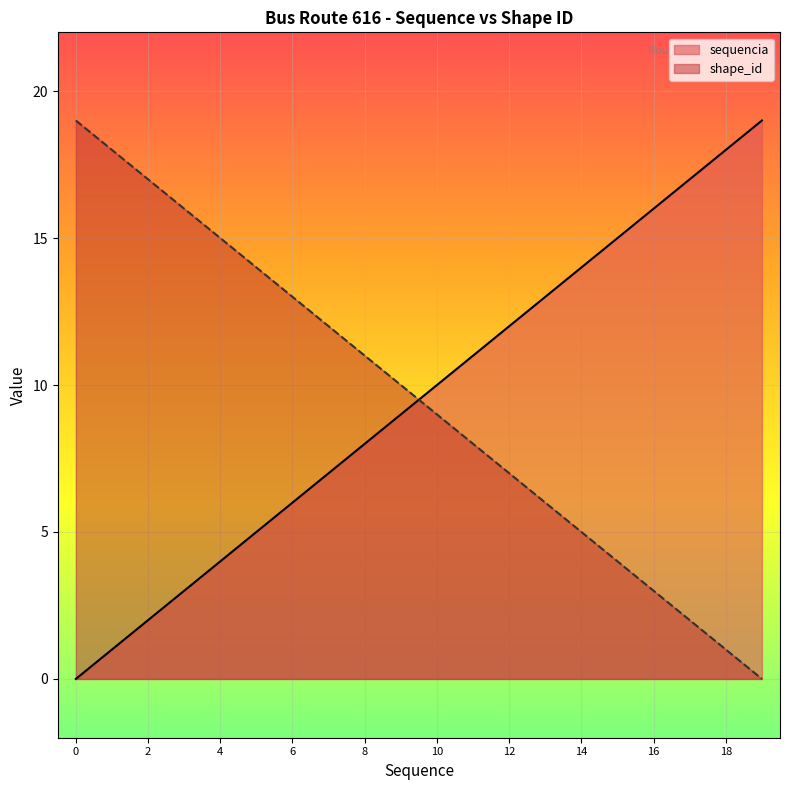

Is it true that the value at 10 is 10?

True